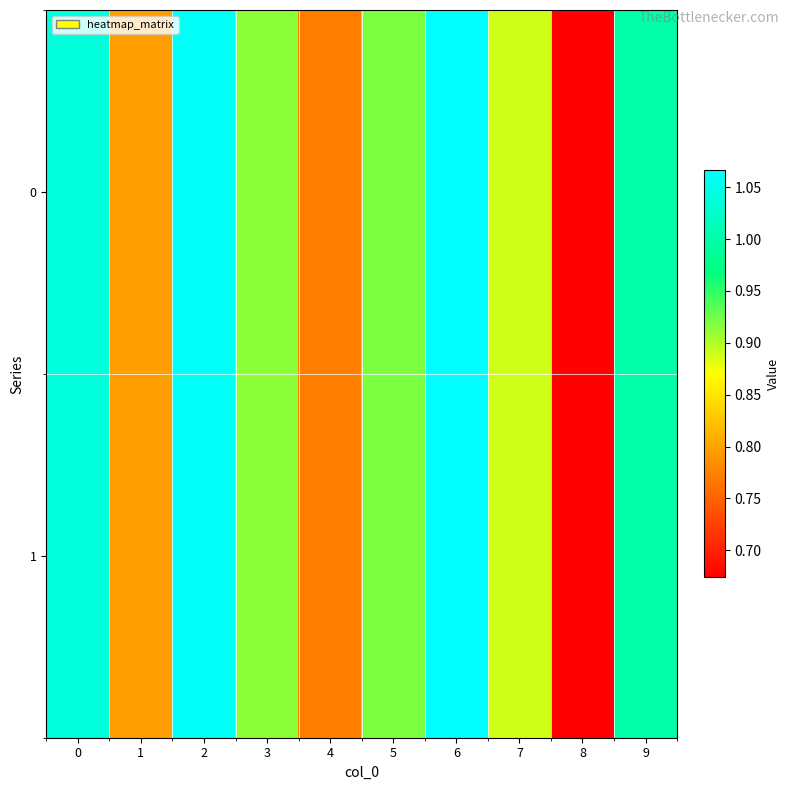

Count the number of categories in the chart.

10